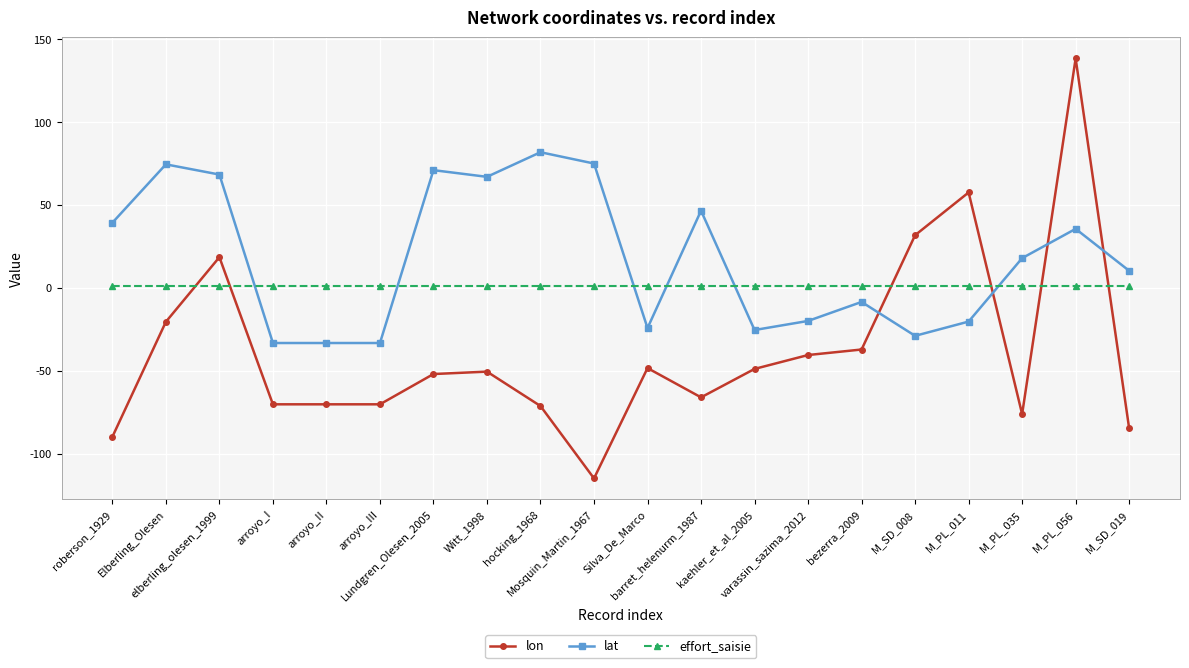

How many lines are shown in the chart?

3